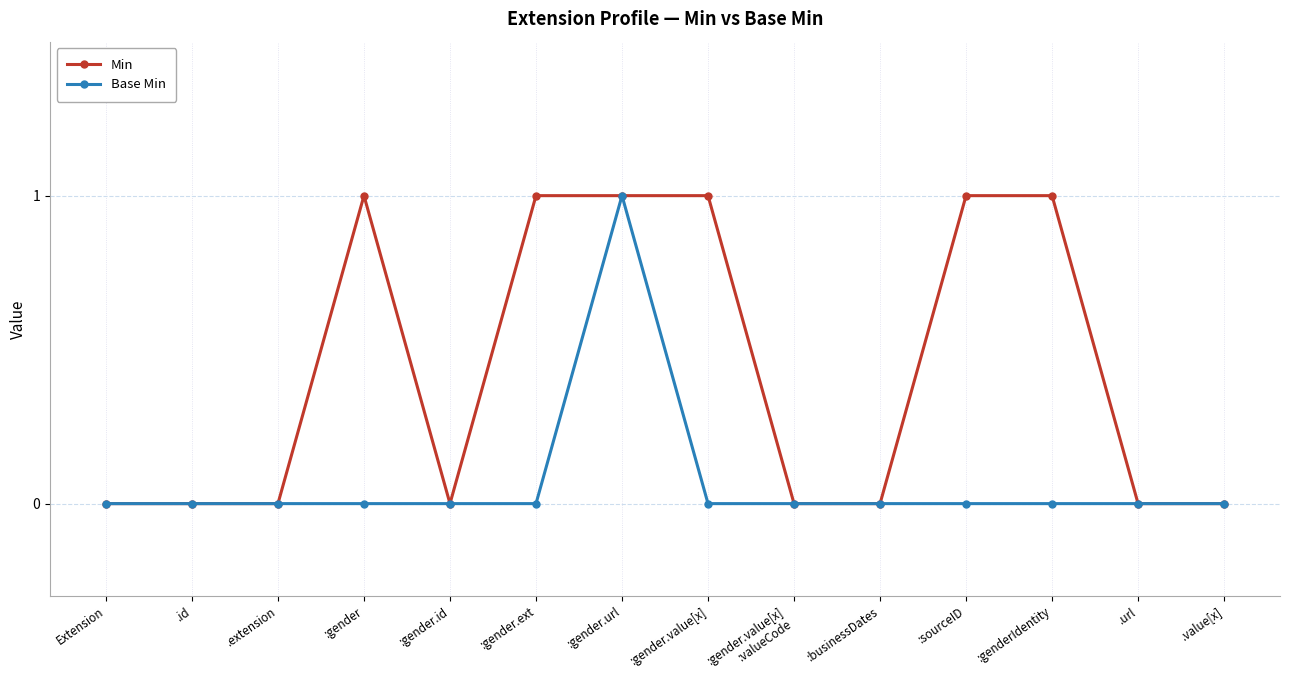

Rank the series at :gender.ext from highest to lowest value.

Min, Base Min